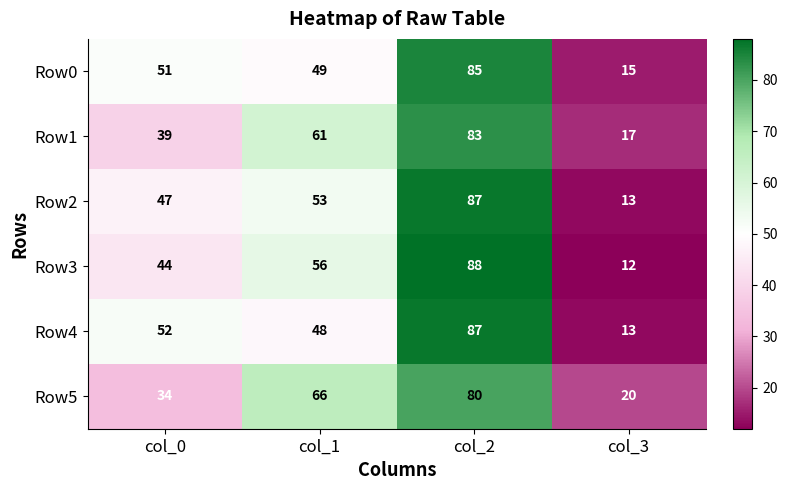

What is the total value across all series at col_3?

90